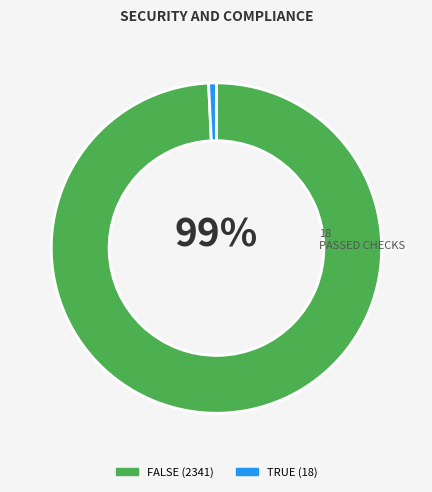

What is the largest slice in the pie chart?

FALSE